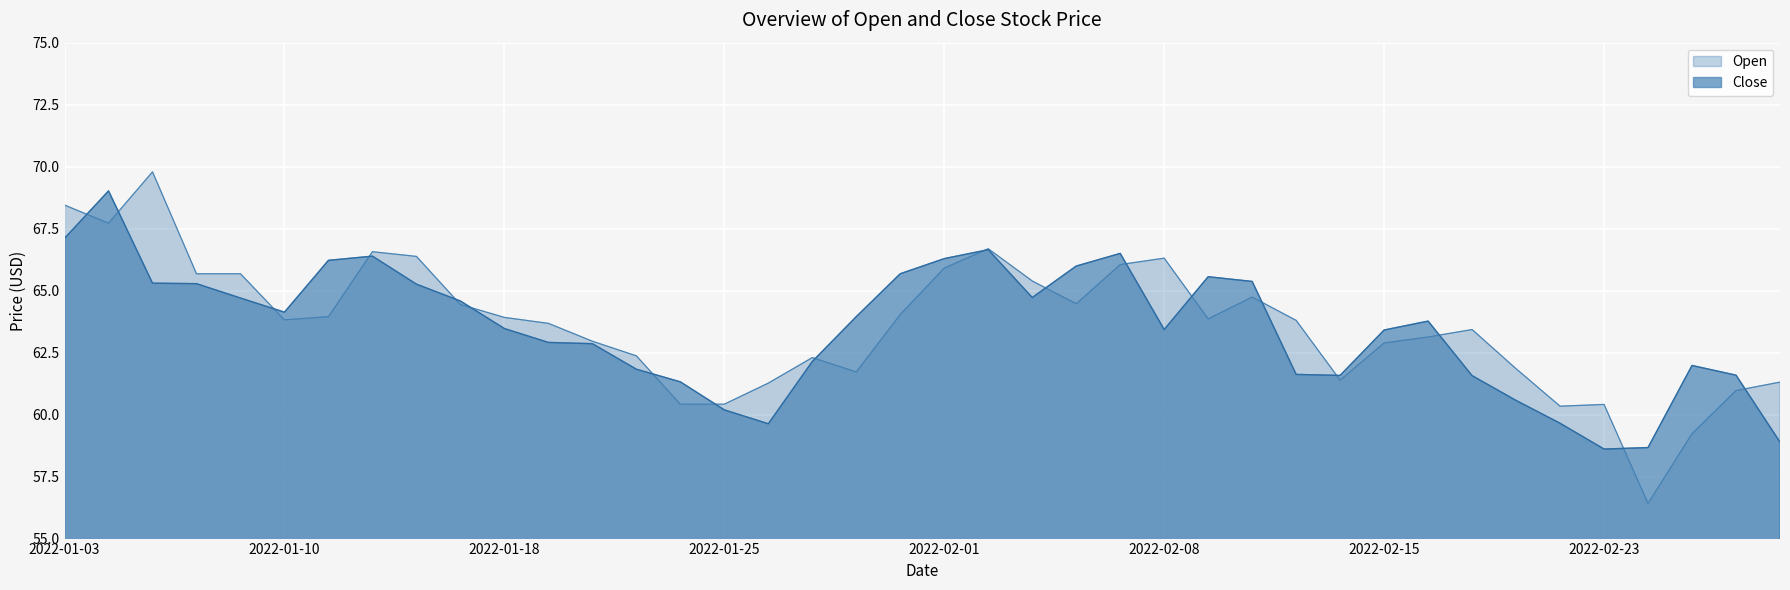

After their last crossing, which series has the higher values: Open or Close?

Open